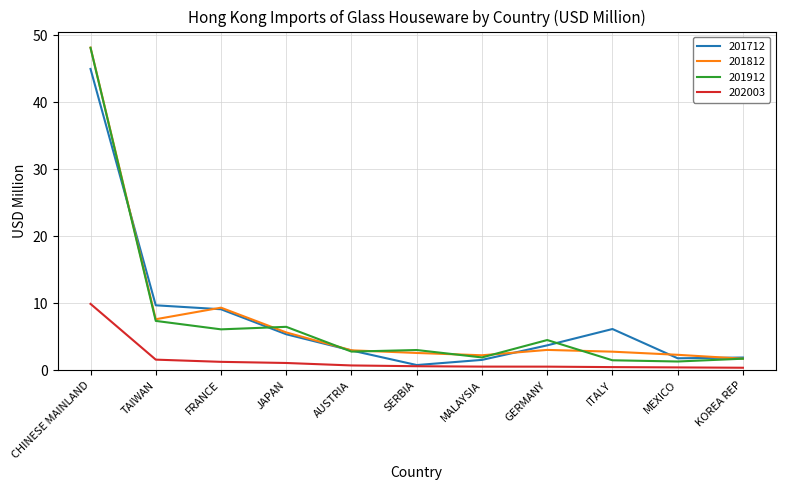

The value of 201812 at FRANCE is 5.0. True or false?

False